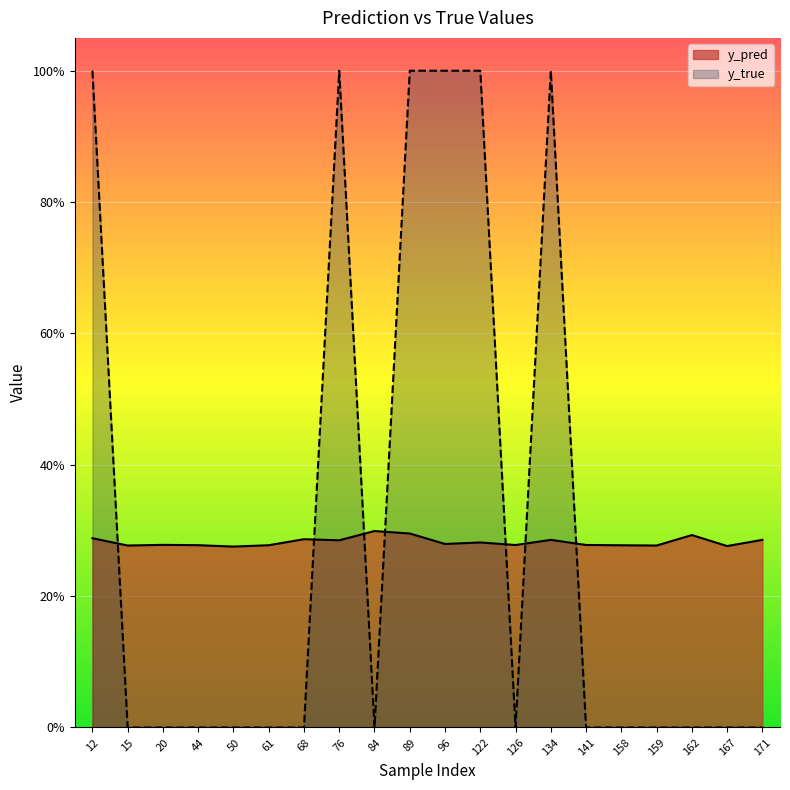

True or false: y_true and y_pred cross at least once.

True